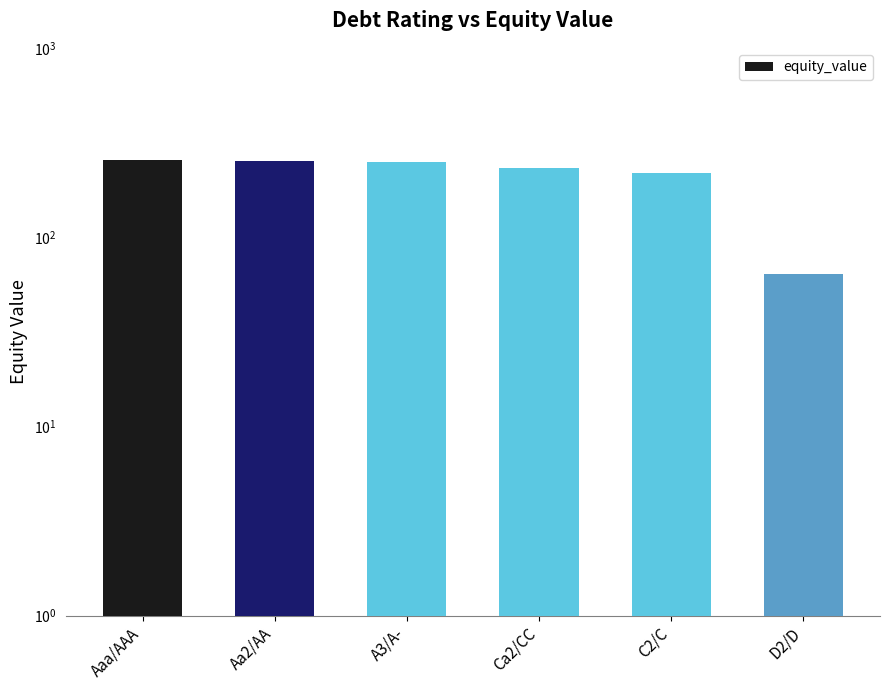

What is the ratio of the value at C2/C to the value at Ca2/CC?

0.9